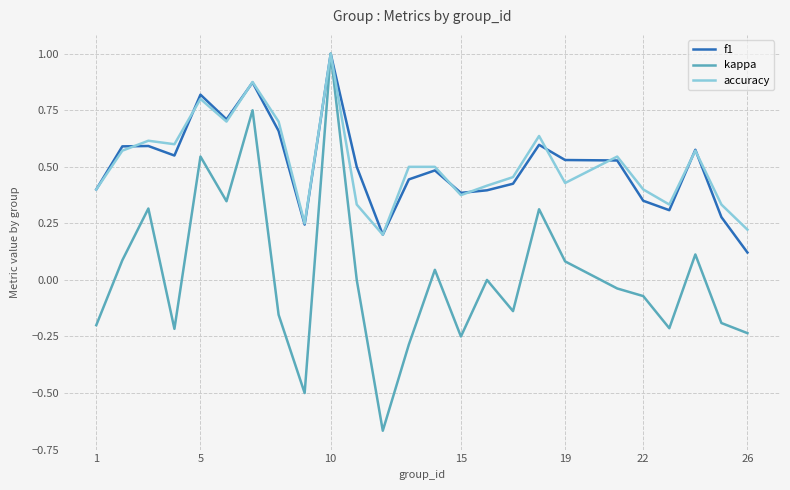

What is the greatest value displayed?

1.0